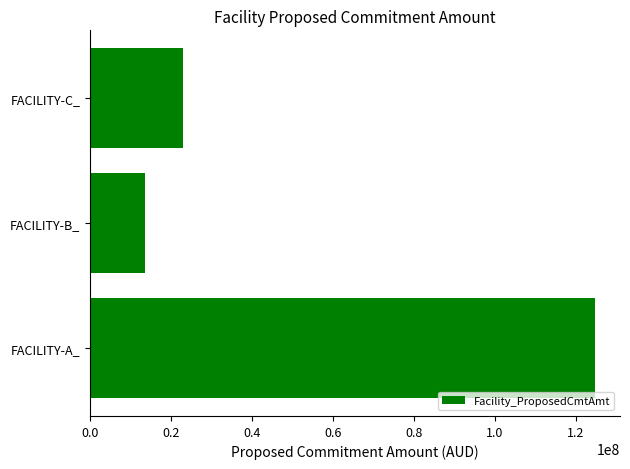

Reading bottom to top, list all the values displayed in this chart.

124605140.6	13691190.5	22912744.6